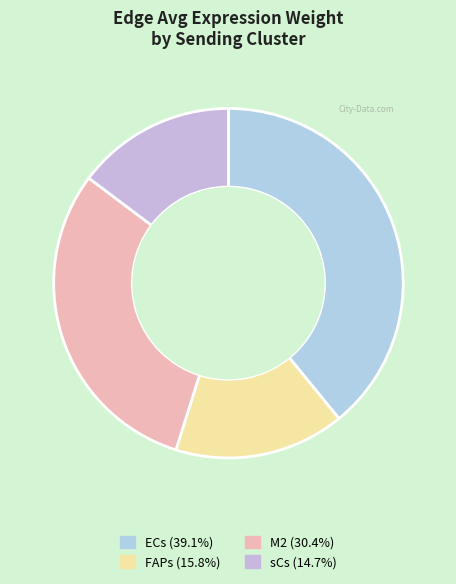

Rank the categories by value from highest to lowest.

ECs, M2, FAPs, sCs